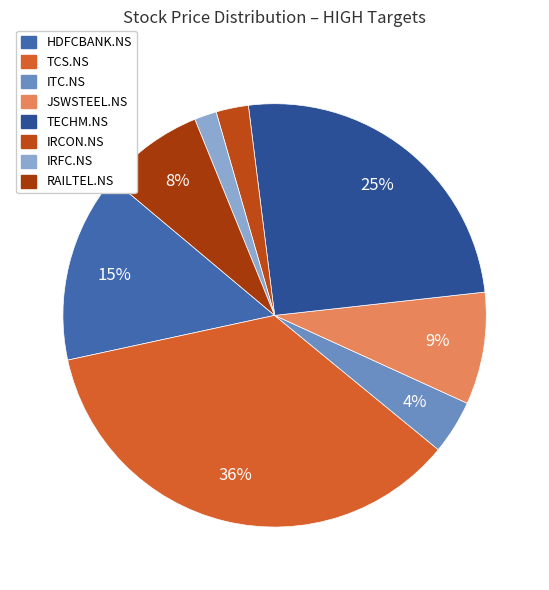

To the nearest percent, what is the difference between the TECHM.NS and IRFC.NS slice percentages?

24%